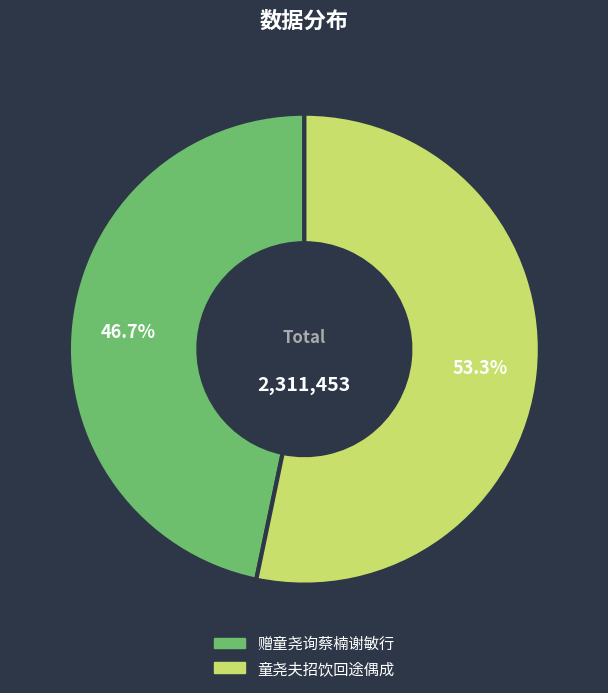

To the nearest percent, what is the difference between the largest and smallest slice percentages?

7%